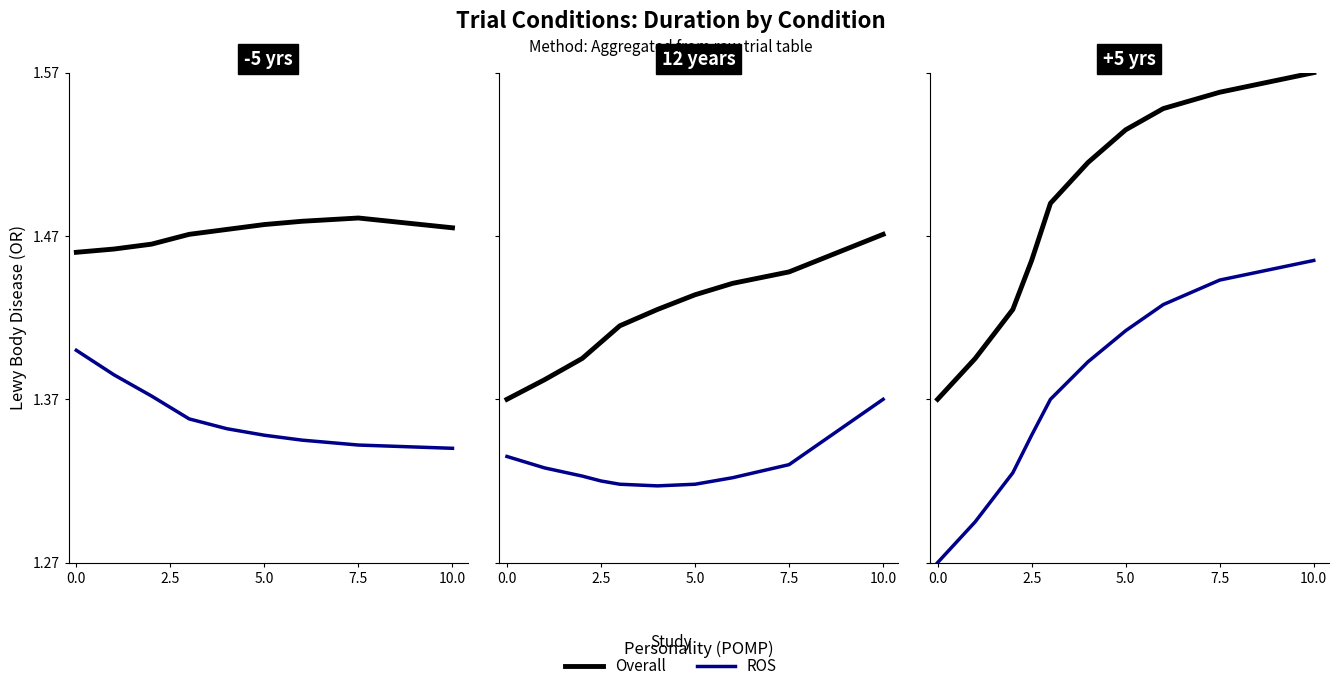

Does the chart display data point markers on the line(s)?

No